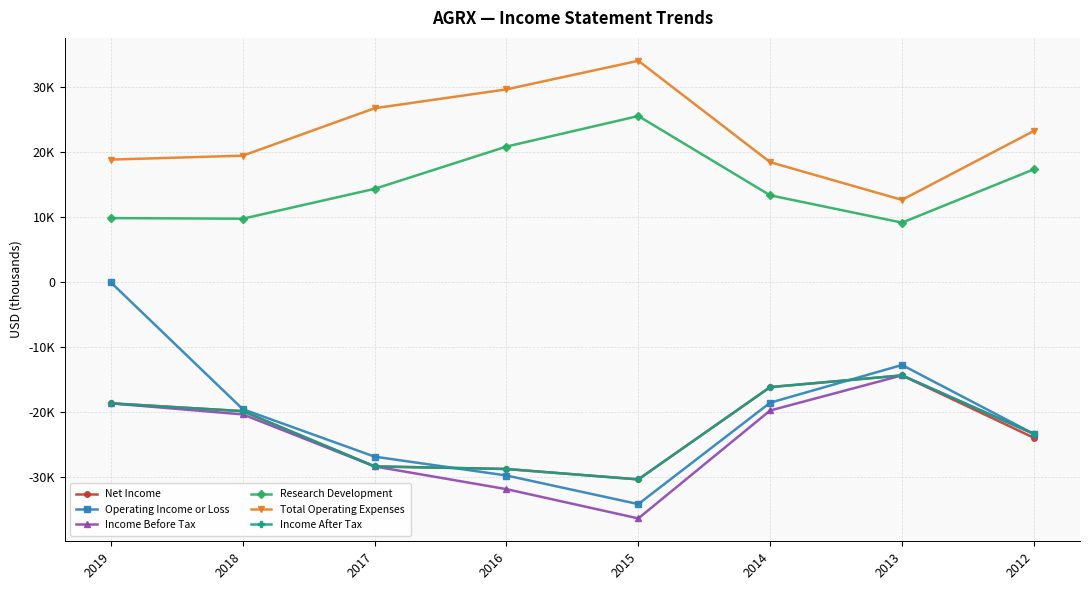

True or false: Income Before Tax and Total Operating Expenses cross at least once.

False